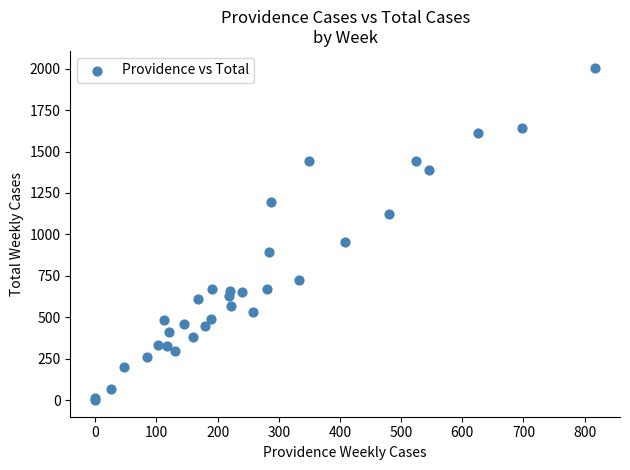

What Y value in the scatter plot is closest to 1003?

957